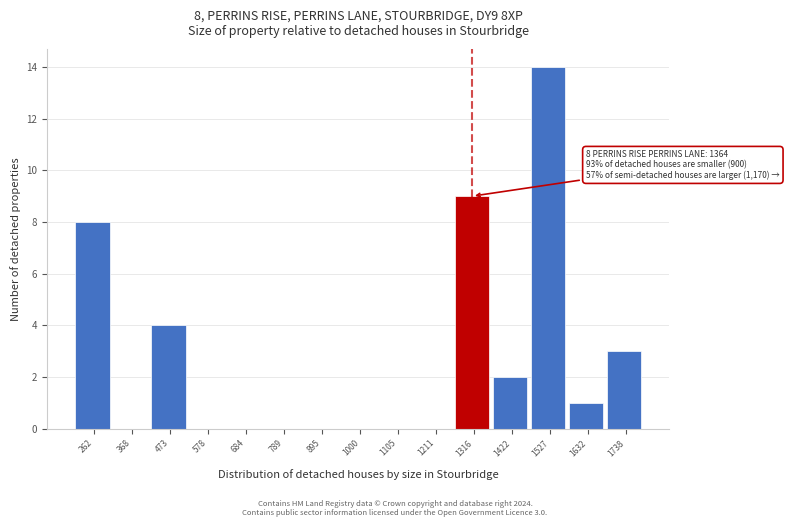

Which range on the x-axis has the tallest bar?

1480 to 1580